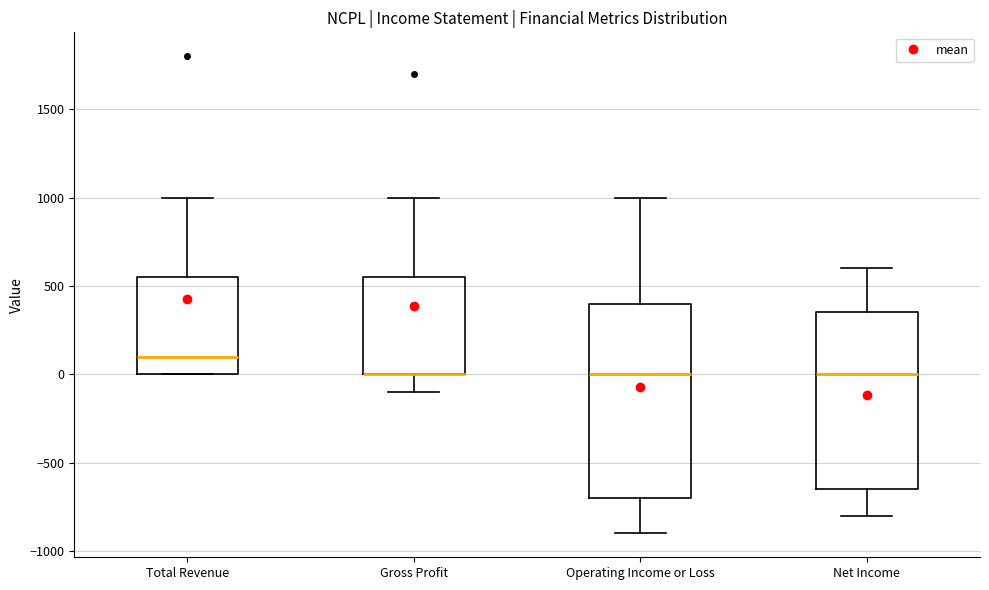

Comparing the boxes themselves (not the whiskers), which one is the tallest?

Operating Income or Loss